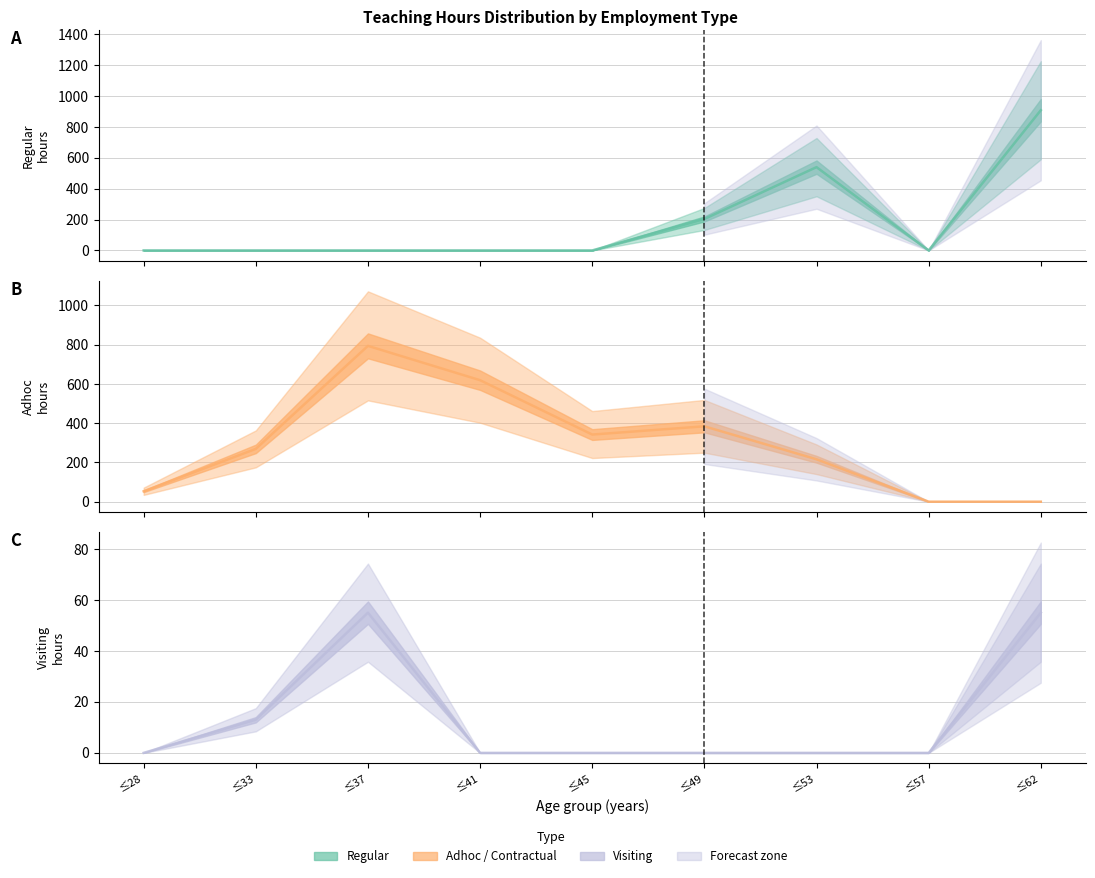

How many lines are shown in the chart?

3